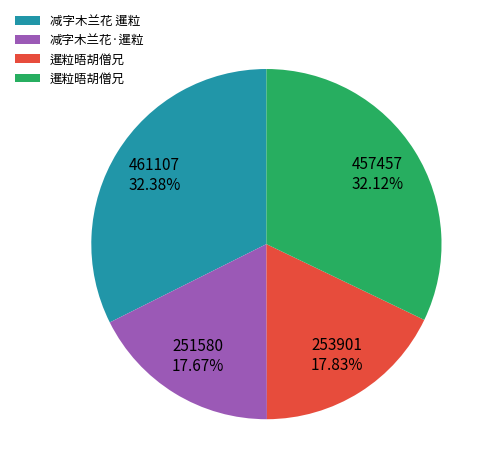

Does any single category account for the majority?

No